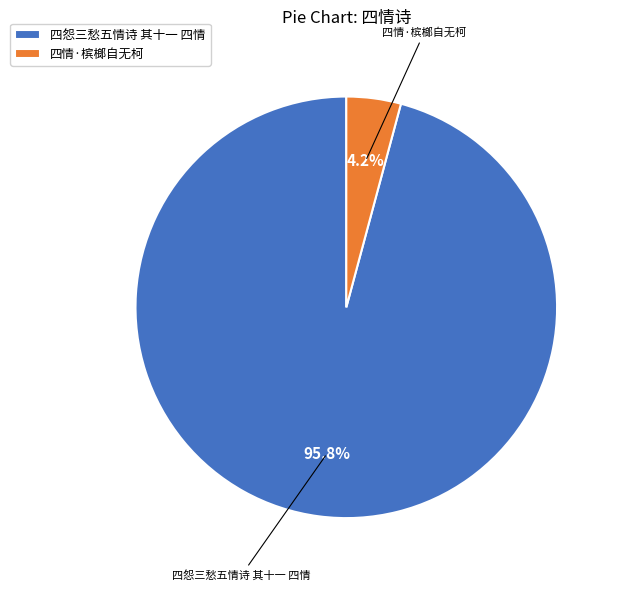

Combined, do 四情·槟榔自无柯 and 四怨三愁五情诗 其十一 四情 account for over 50%?

Yes